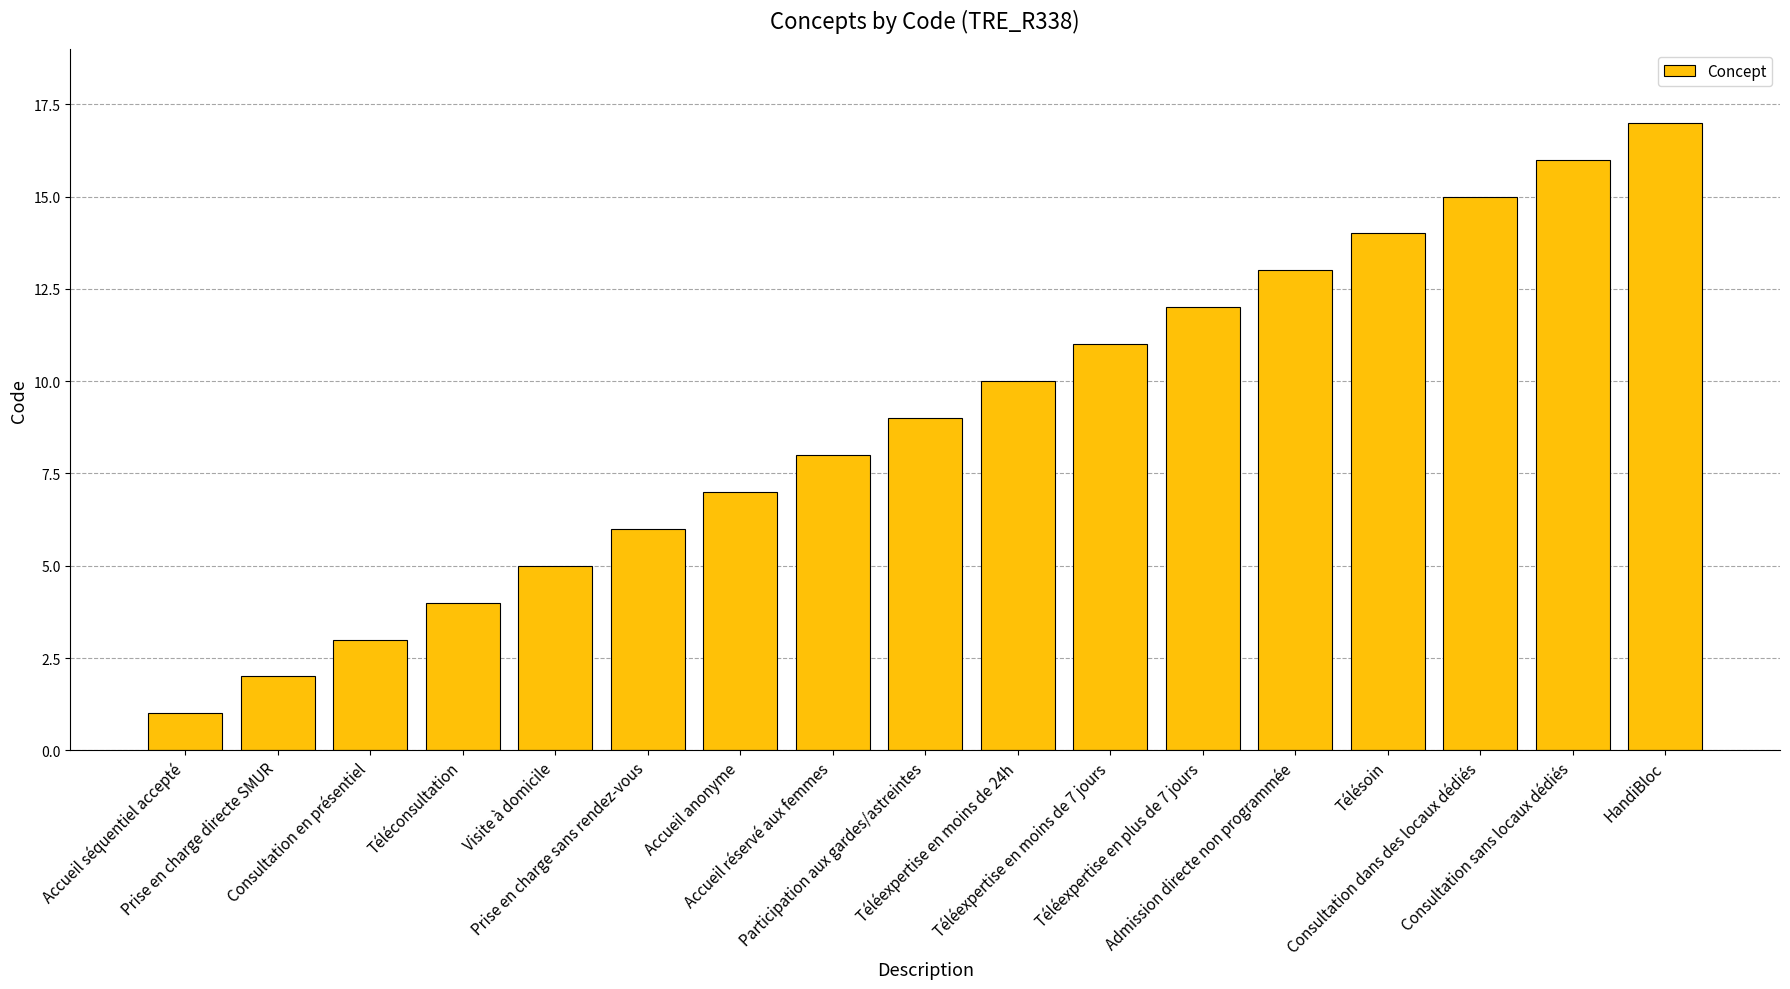

Reading left to right, list all the values displayed in this chart.

1	2	3	4	5	6	7	8	9	10	11	12	13	14	15	16	17